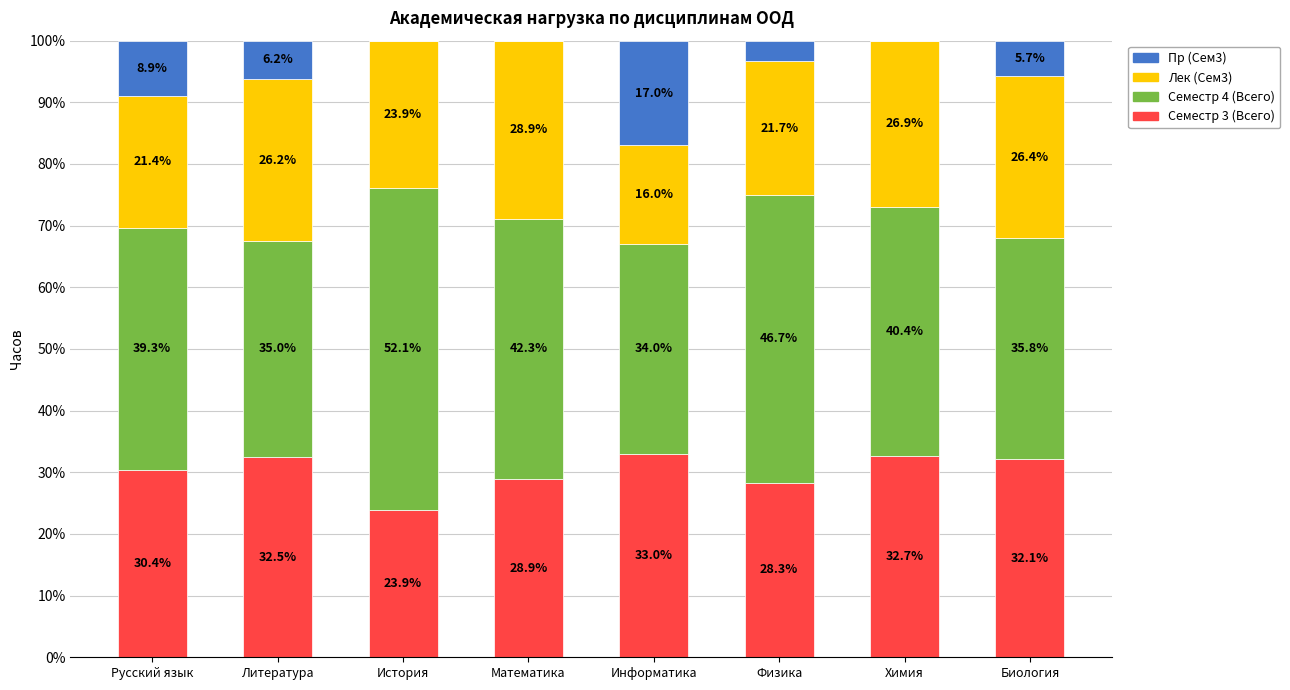

Are the bars grouped side by side (vs. stacked)?

No